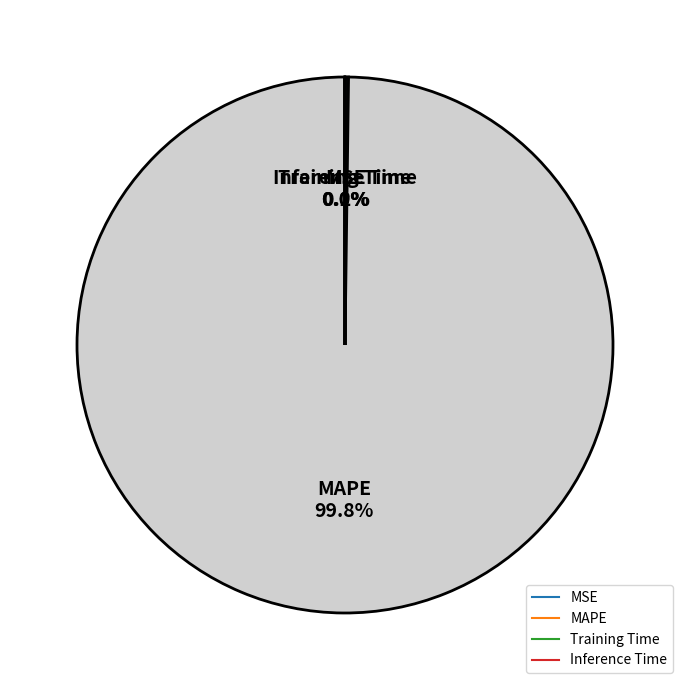

What is the largest slice in the pie chart?

MAPE